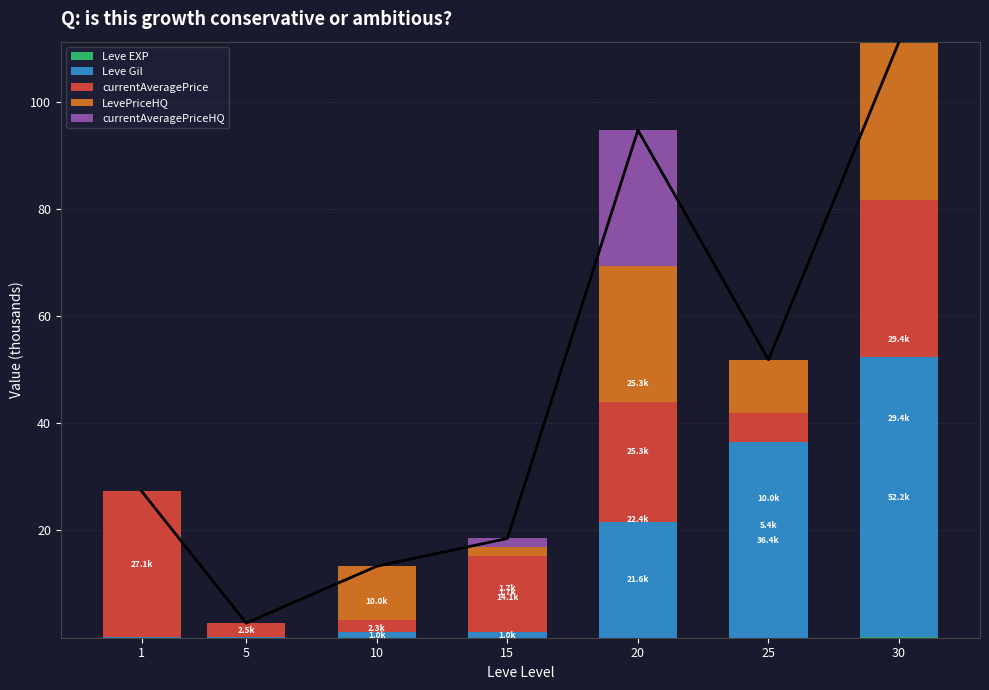

What is the greatest value displayed?

52.2